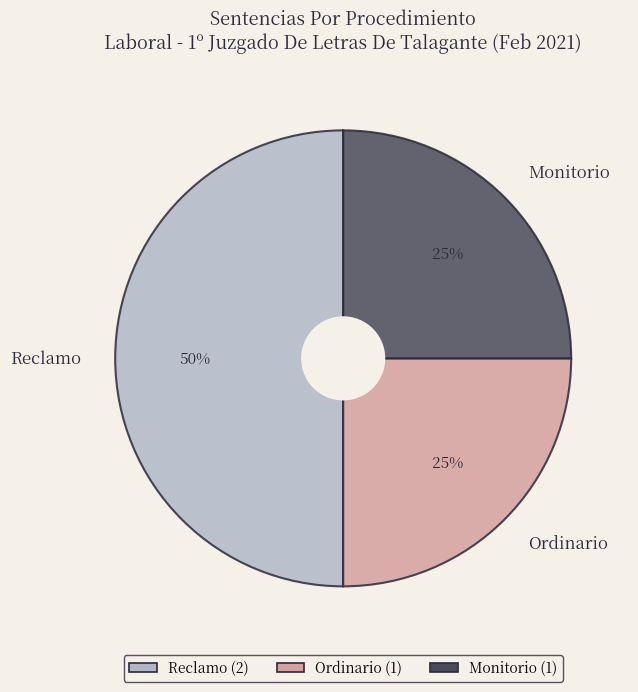

How many segments does this pie chart have?

3